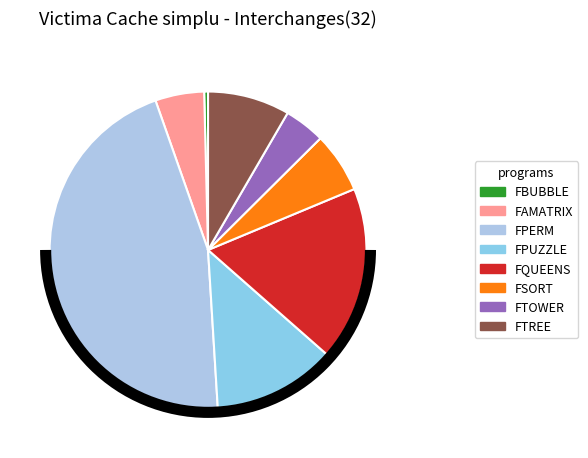

Rank the categories by value from highest to lowest.

FPERM, FQUEENS, FPUZZLE, FTREE, FSORT, FAMATRIX, FTOWER, FBUBBLE